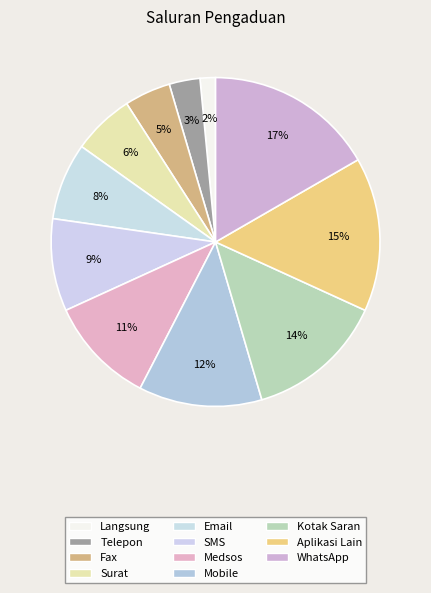

True or false: Mobile accounts for 1% of the total.

False